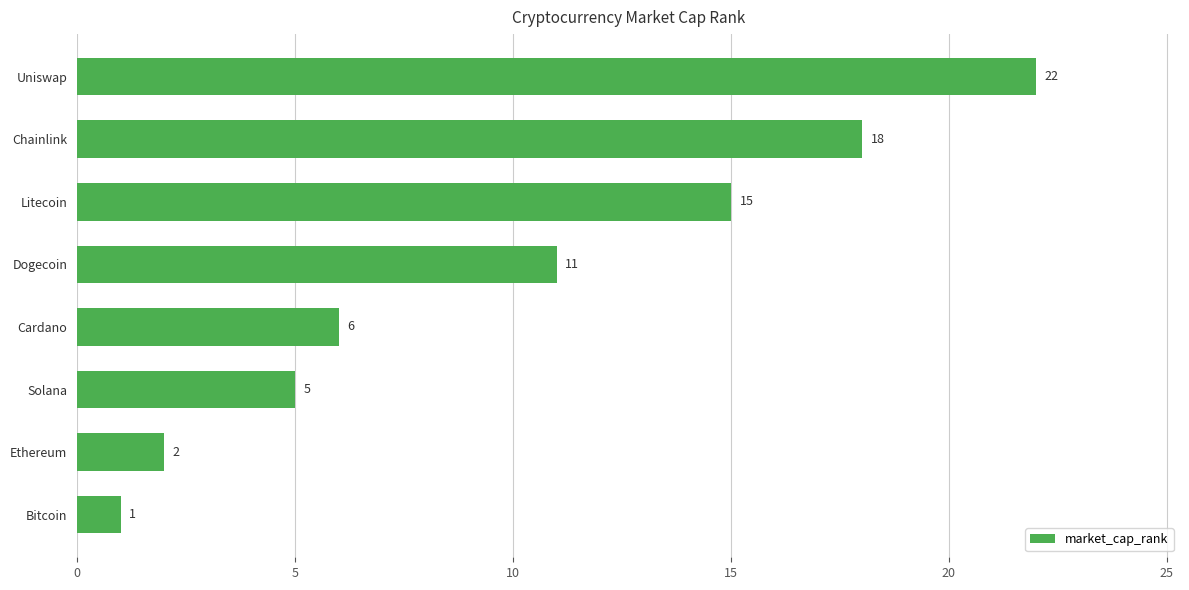

What is the change in value from Solana to Cardano?

+1